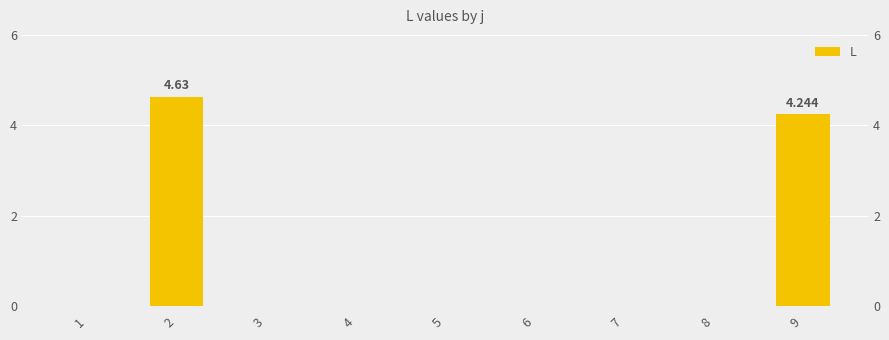

Reading left to right, what are all the values shown in this chart?

0.0	4.6	0.0	0.0	0.0	0.0	0.0	0.0	4.2